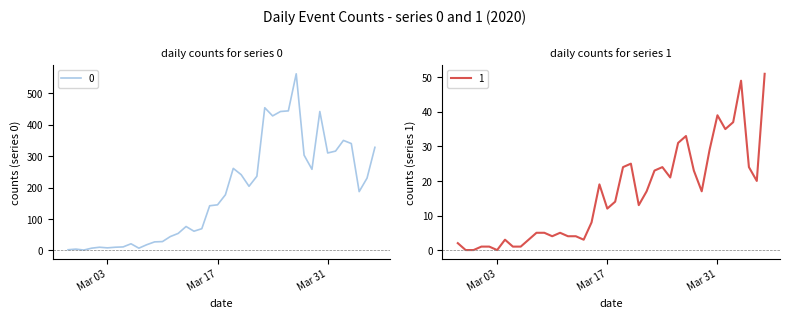

True or false: 1 and 0 intersect in this chart.

False